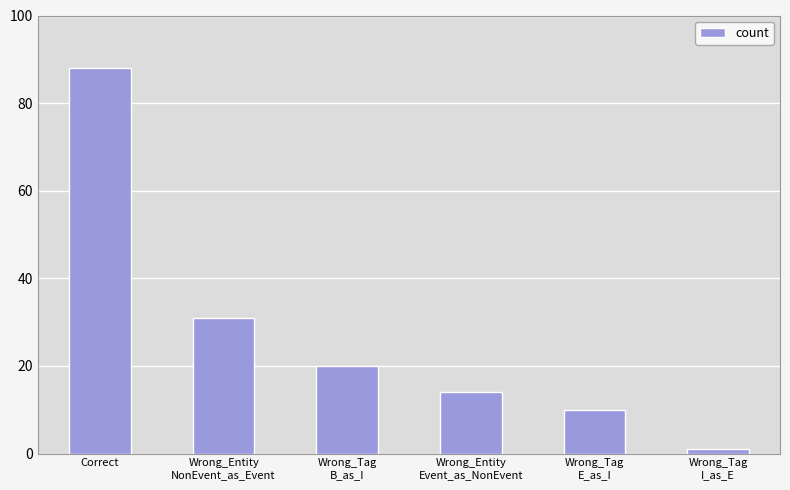

List the labels in order of value, largest first.

Correct, Wrong_Entity
NonEvent_as_Event, Wrong_Tag
B_as_I, Wrong_Entity
Event_as_NonEvent, Wrong_Tag
E_as_I, Wrong_Tag
I_as_E